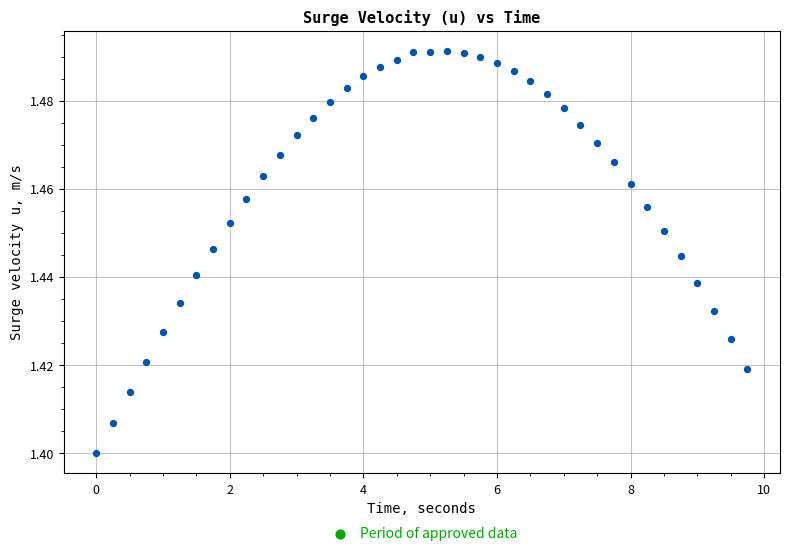

What is the range of X values (max minus min)?

9.8